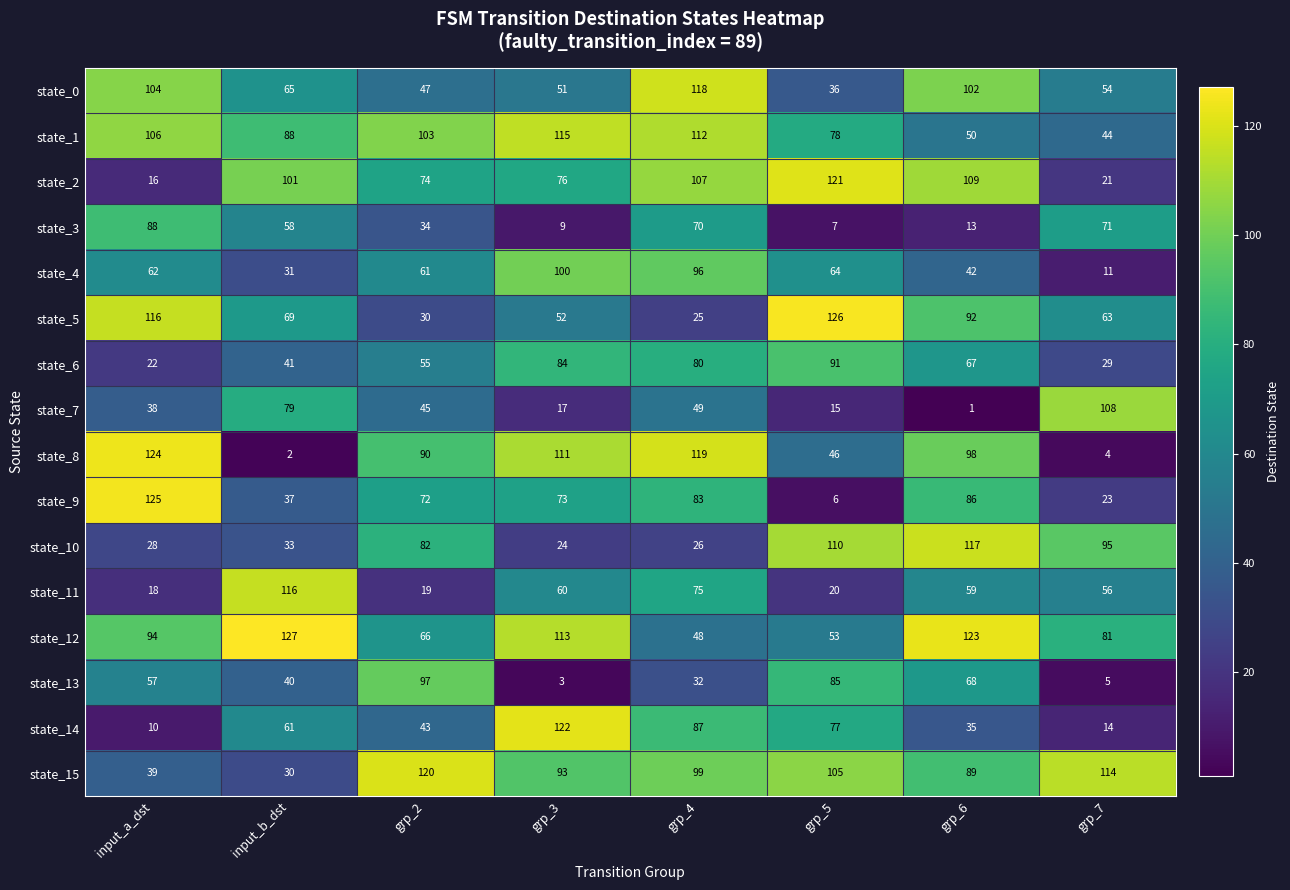

List the labels in order of state_0 value, smallest first.

grp_5, grp_2, grp_3, grp_7, input_b_dst, grp_6, input_a_dst, grp_4